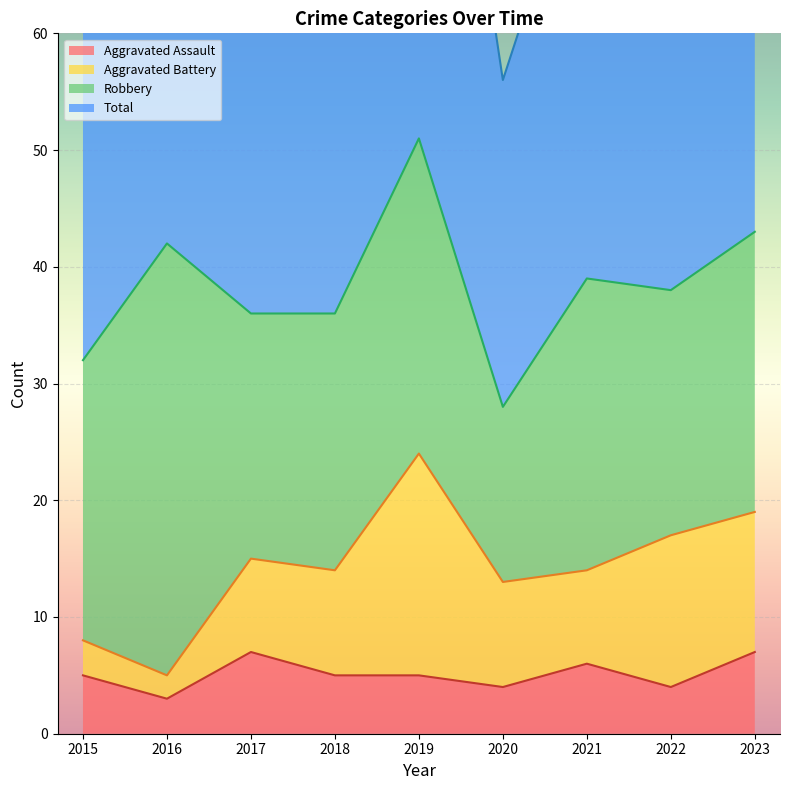

Which series has the widest spread of values?

Total